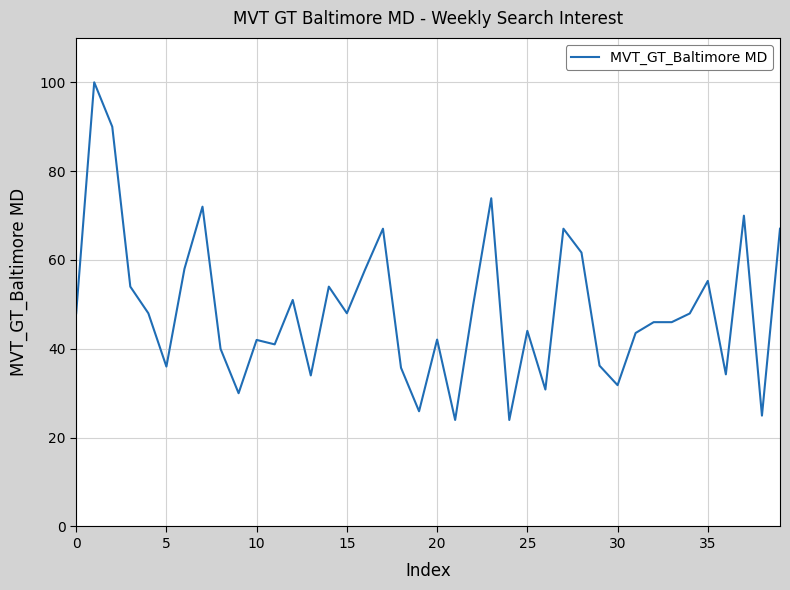

What is the greatest value displayed?

100.0